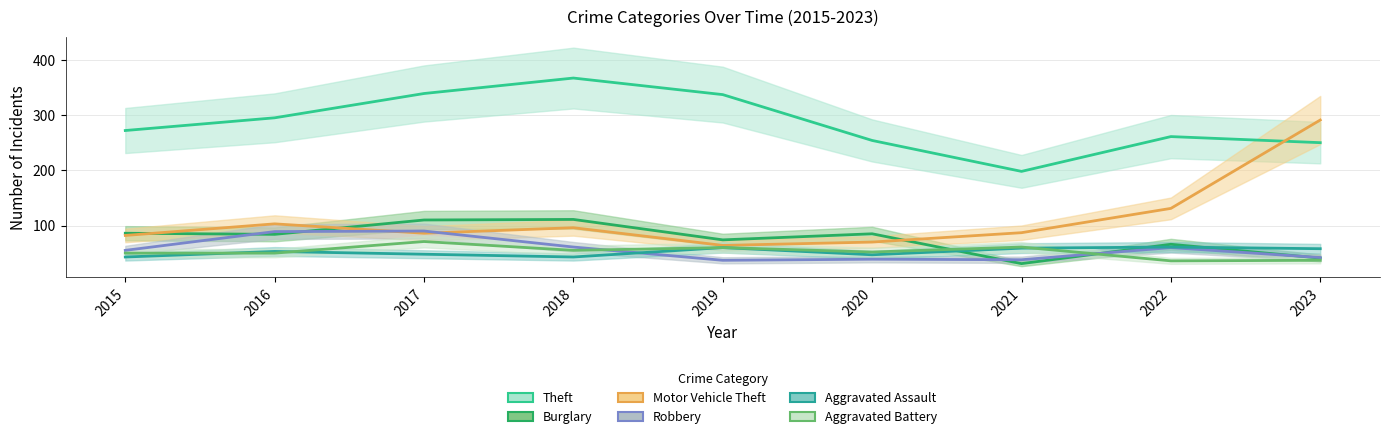

Reading right to left, what are all the values shown in this chart?

Theft: 2023=250	2022=261	2021=198	2020=254	2019=337	2018=367	2017=339	2016=295	2015=272
Burglary: 2023=41	2022=66	2021=31	2020=85	2019=74	2018=111	2017=110	2016=84	2015=86
Motor Vehicle Theft: 2023=291	2022=131	2021=87	2020=70	2019=64	2018=96	2017=86	2016=103	2015=82
Robbery: 2023=42	2022=60	2021=38	2020=39	2019=37	2018=61	2017=90	2016=89	2015=55
Aggravated Assault: 2023=58	2022=61	2021=59	2020=47	2019=60	2018=43	2017=48	2016=53	2015=43
Aggravated Battery: 2023=37	2022=36	2021=61	2020=52	2019=60	2018=55	2017=71	2016=50	2015=50